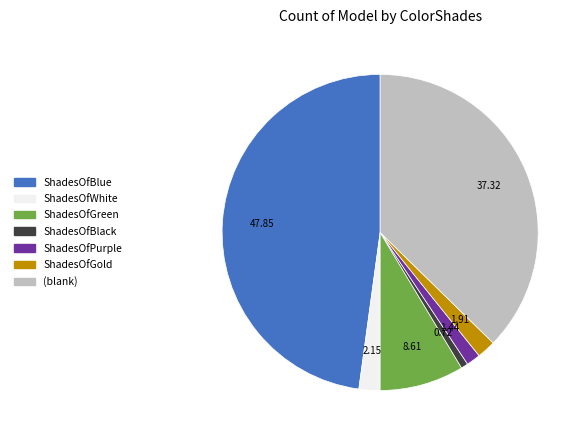

Does (blank) represent more than half of the total?

No